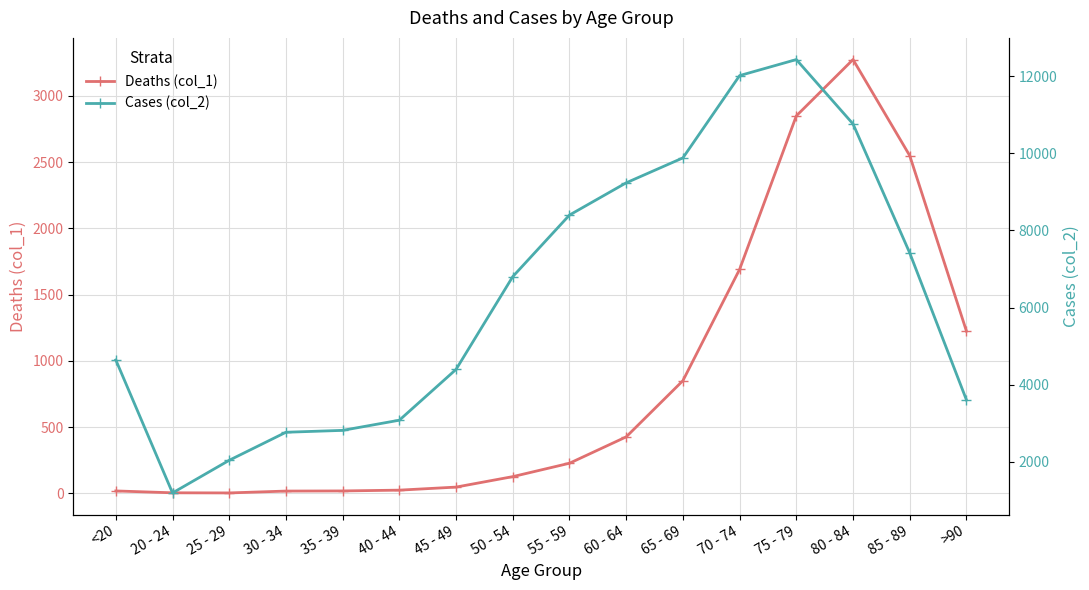

Reading left to right, transcribe all the data shown in this chart.

Deaths (col_1): <20=18	20 - 24=4	25 - 29=3	30 - 34=17	35 - 39=18	40 - 44=24	45 - 49=47	50 - 54=126	55 - 59=227	60 - 64=426	65 - 69=850	70 - 74=1690	75 - 79=2848	80 - 84=3273	85 - 89=2548	>90=1224
Cases (col_2): <20=4641	20 - 24=1191	25 - 29=2038	30 - 34=2765	35 - 39=2814	40 - 44=3078	45 - 49=4396	50 - 54=6803	55 - 59=8400	60 - 64=9236	65 - 69=9883	70 - 74=12018	75 - 79=12434	80 - 84=10764	85 - 89=7417	>90=3604